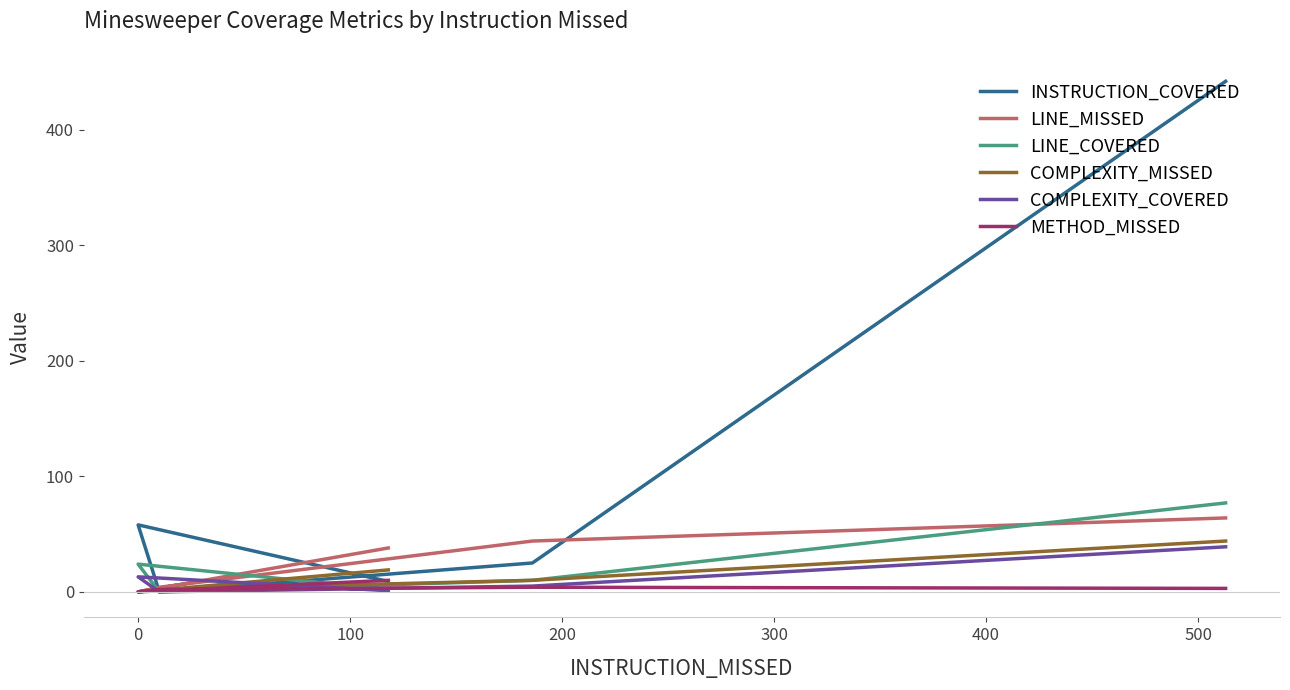

Is this an area chart (filled region under the line)?

No